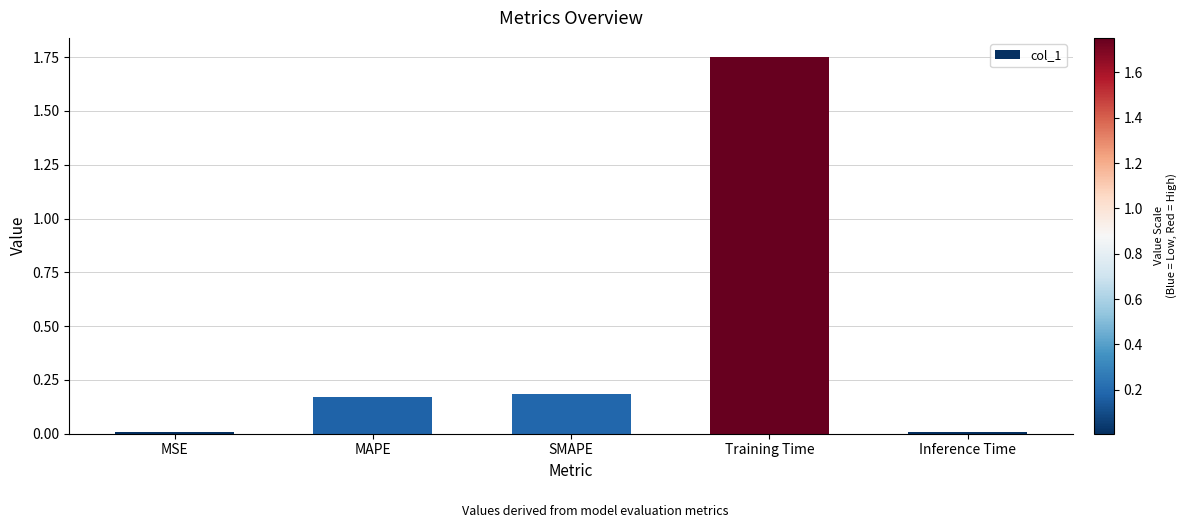

What is the difference between the maximum and second lowest values?

1.7